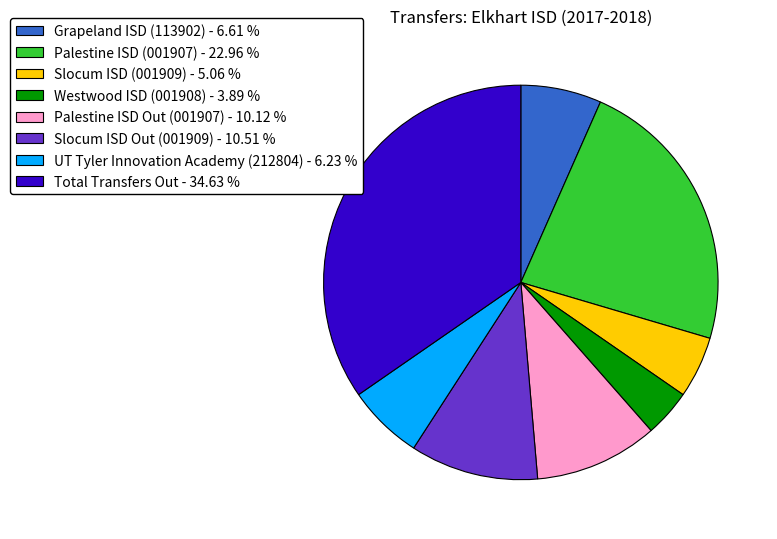

What is the ratio of the value at UT Tyler Innovation Academy (212804) to the value at Westwood ISD (001908)?

1.6